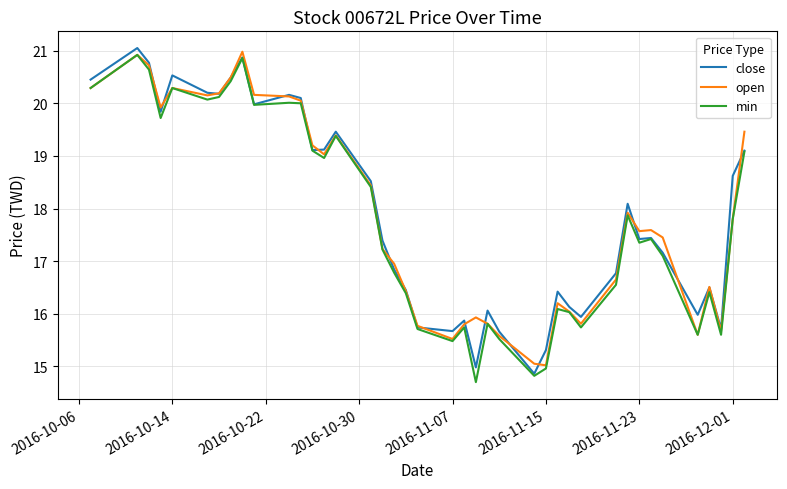

What is the lowest value of the min series?

14.7